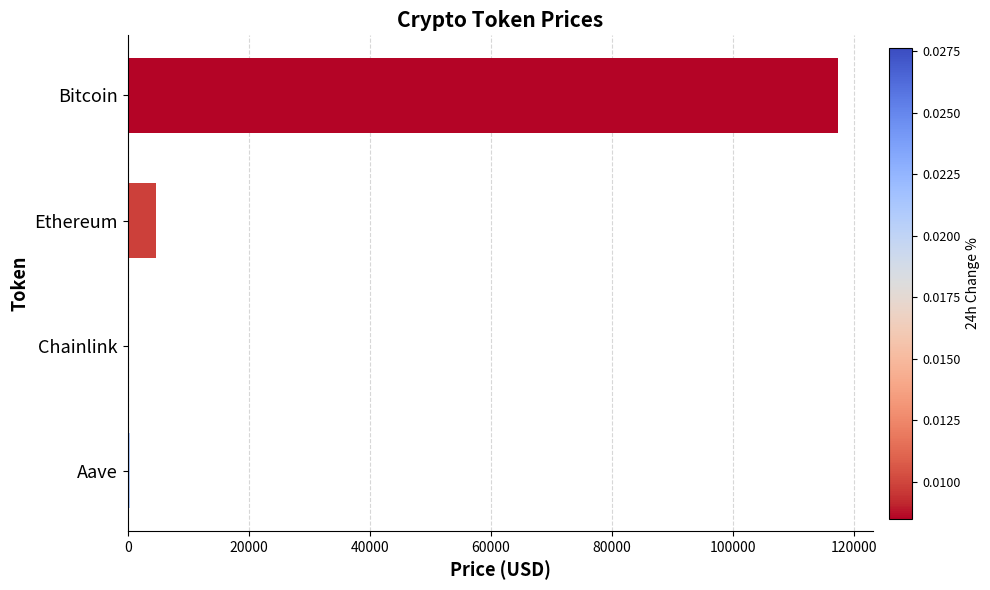

How many categories are shown in the chart?

4